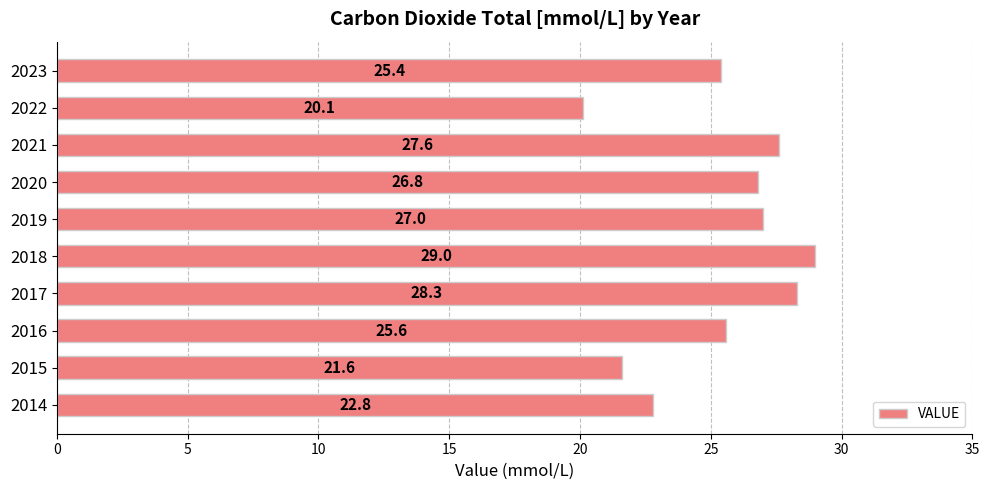

Reading bottom to top, list all the values displayed in this chart.

2014=22.8	2015=21.6	2016=25.6	2017=28.3	2018=29.0	2019=27.0	2020=26.8	2021=27.6	2022=20.1	2023=25.4